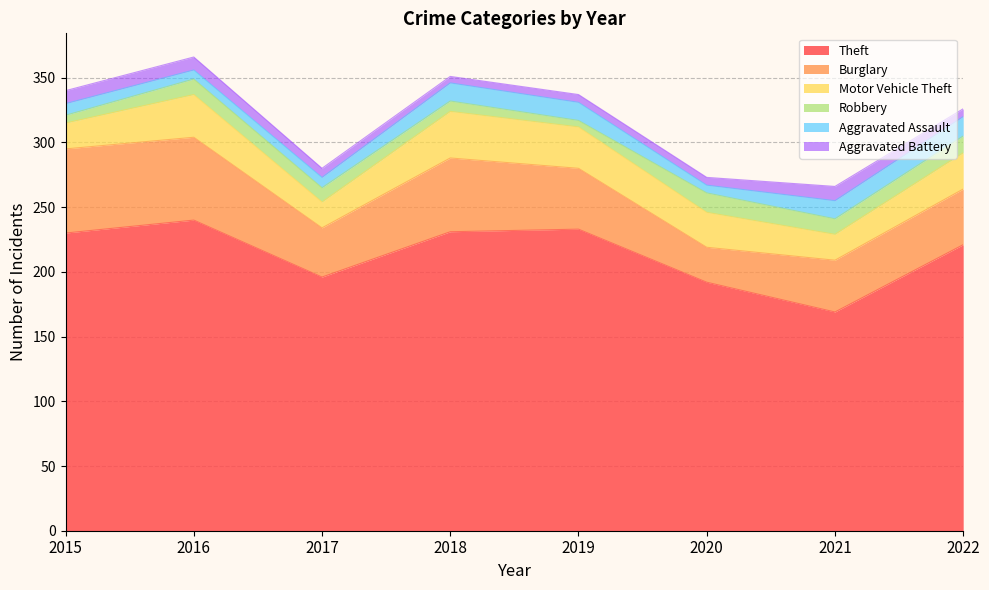

True or false: Theft and Aggravated Assault intersect in this chart.

False